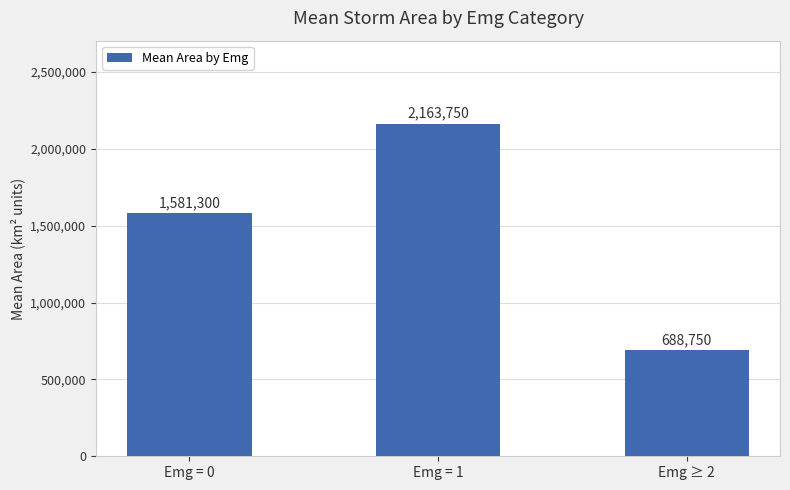

How many bars are there in total?

3